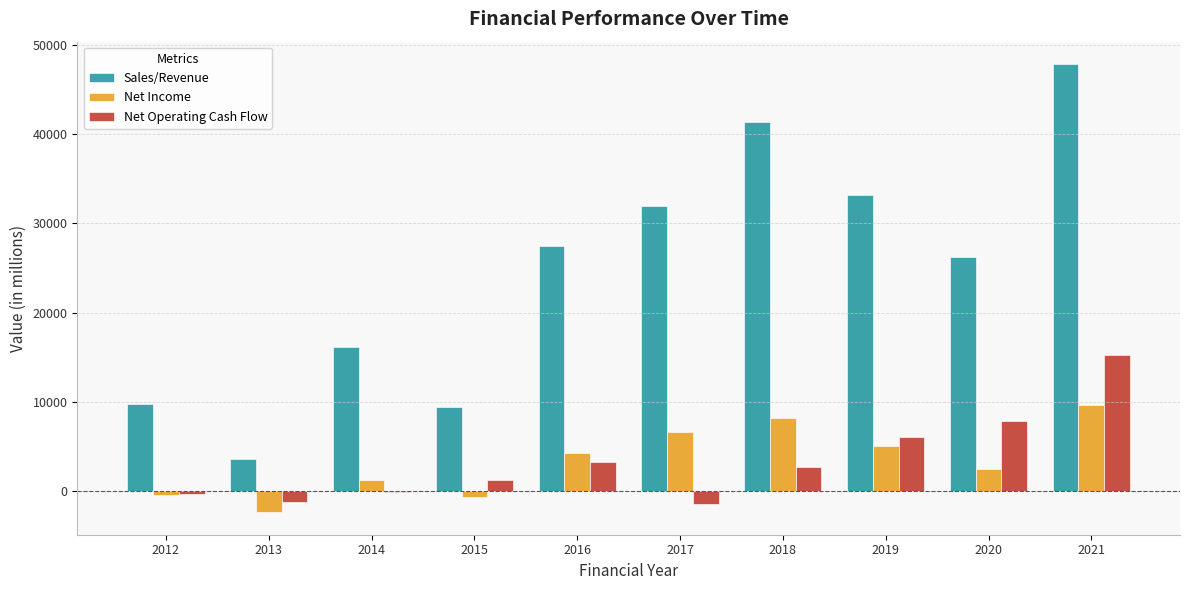

How many series are shown in this chart?

3